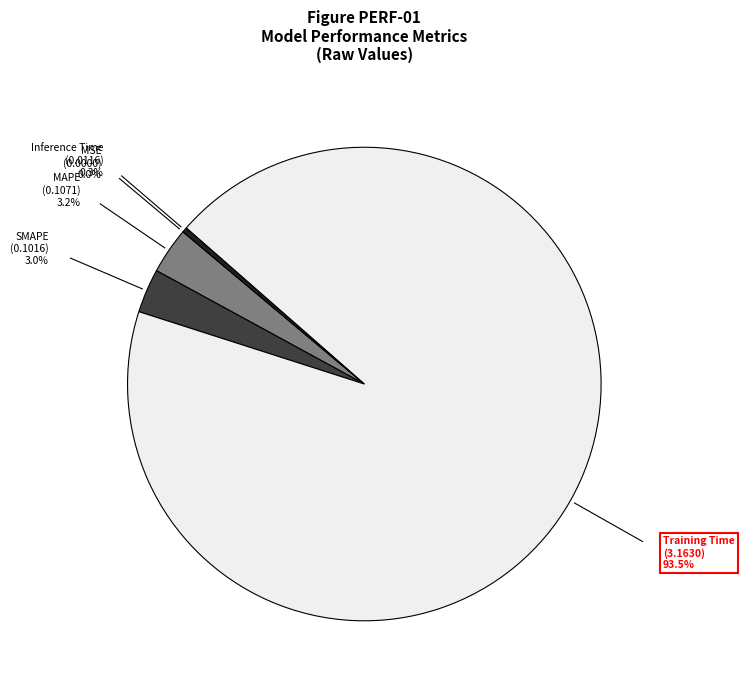

Do Inference Time and MAPE together represent more than half of the pie?

No